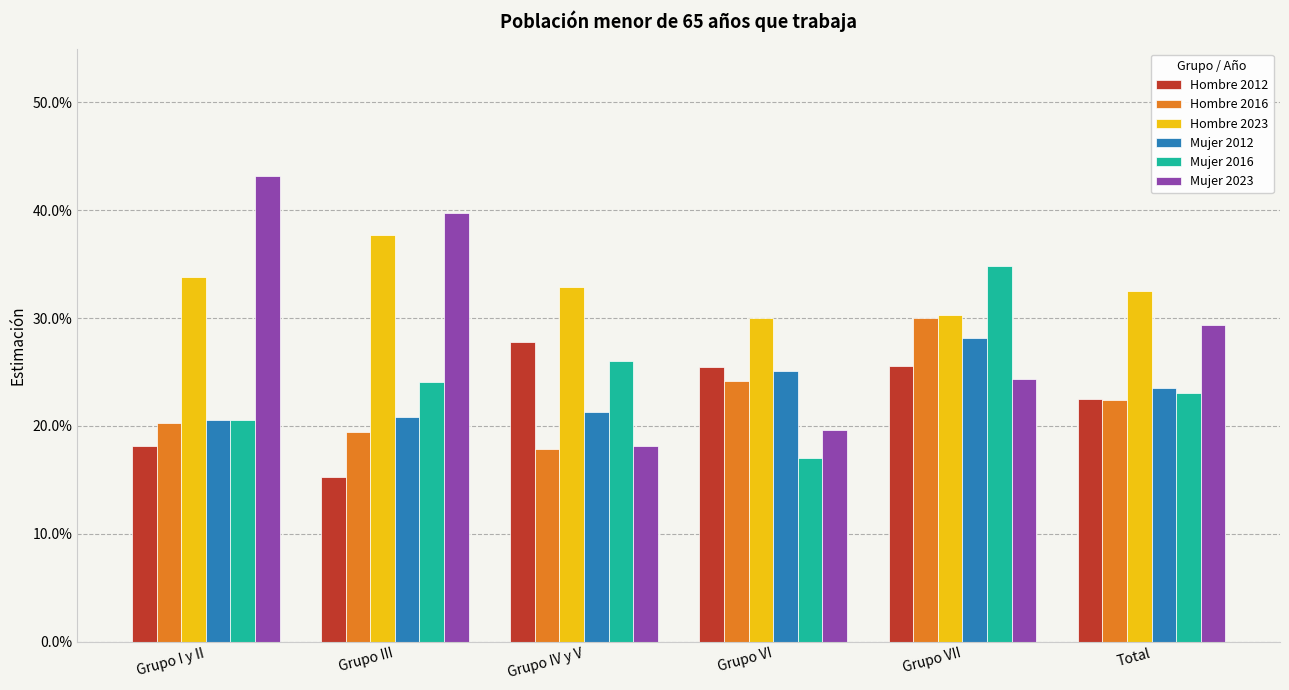

Which series has the widest spread of values?

Mujer 2023